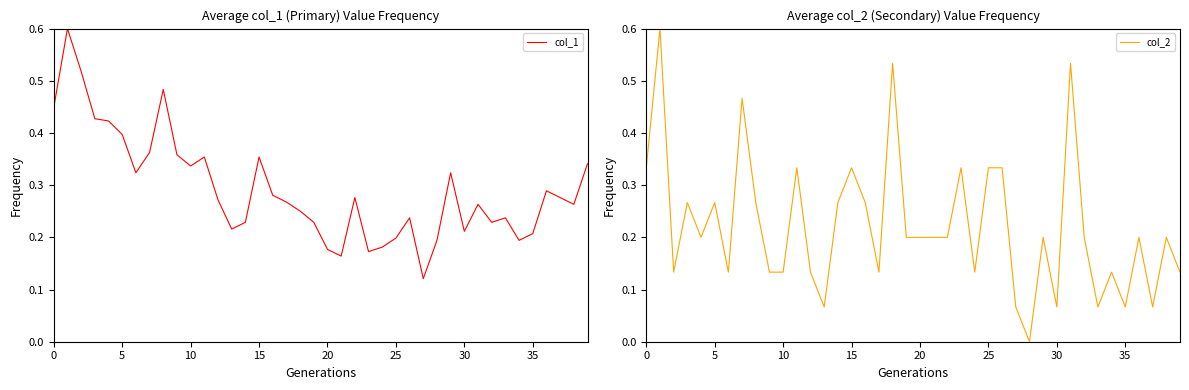

What is the sum of the col_1 values at 38 and 37?

0.5